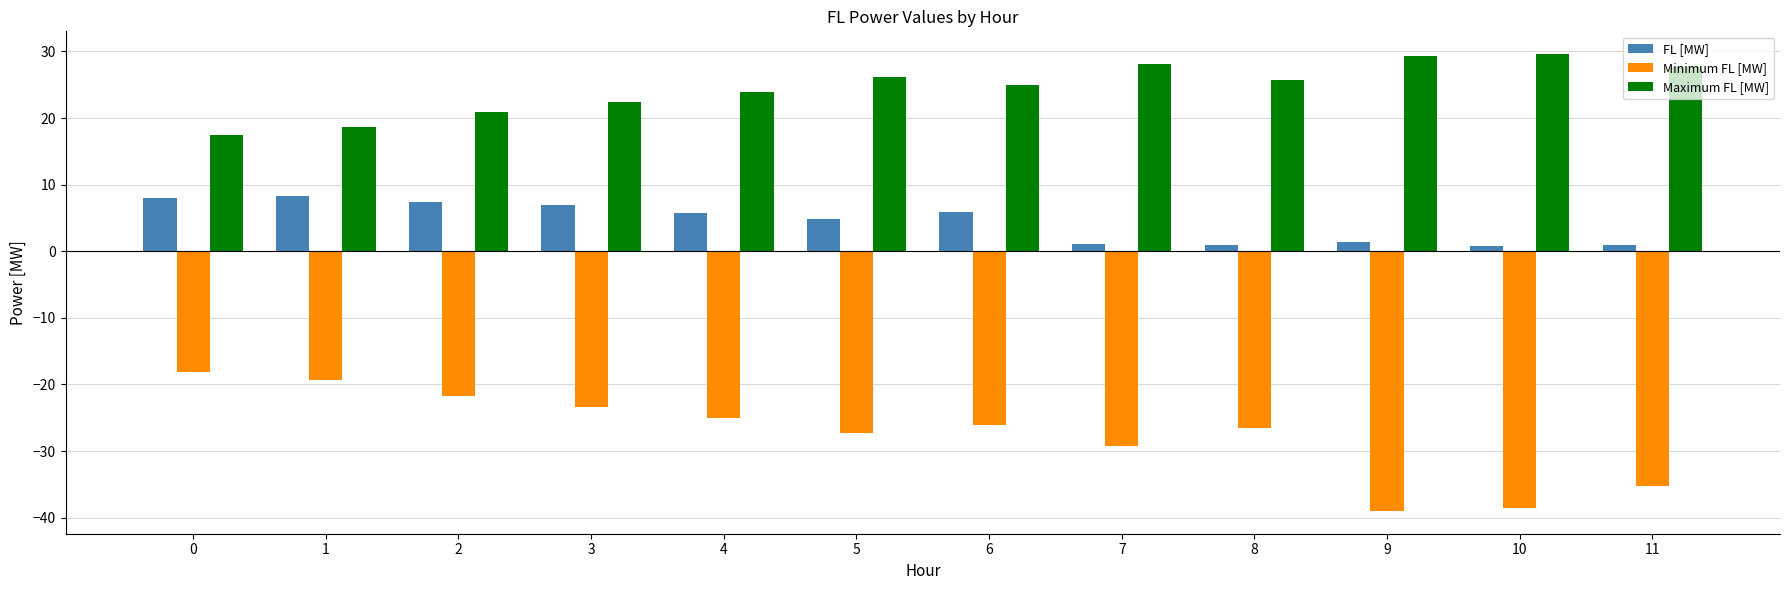

What is the greatest value displayed?

29.6